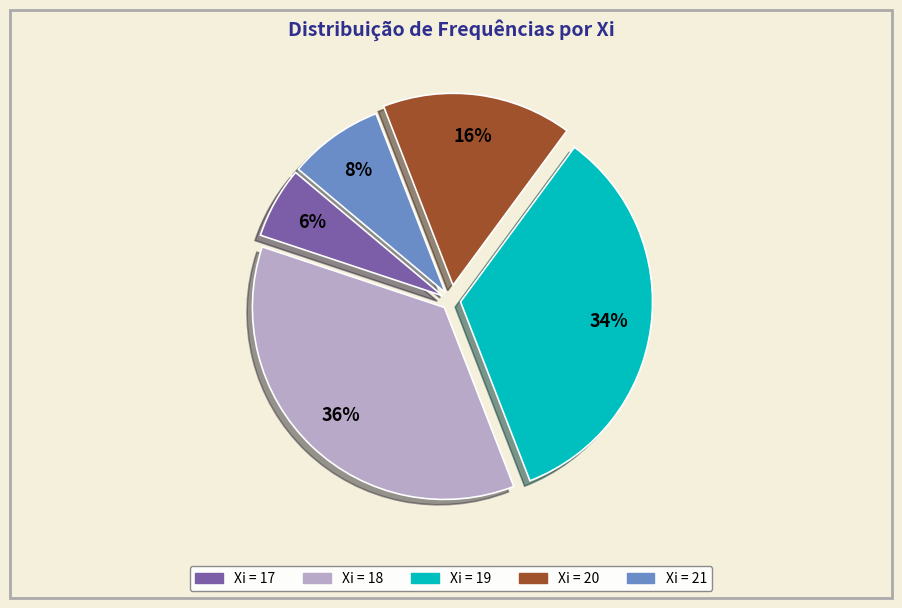

Does any single category account for the majority?

No